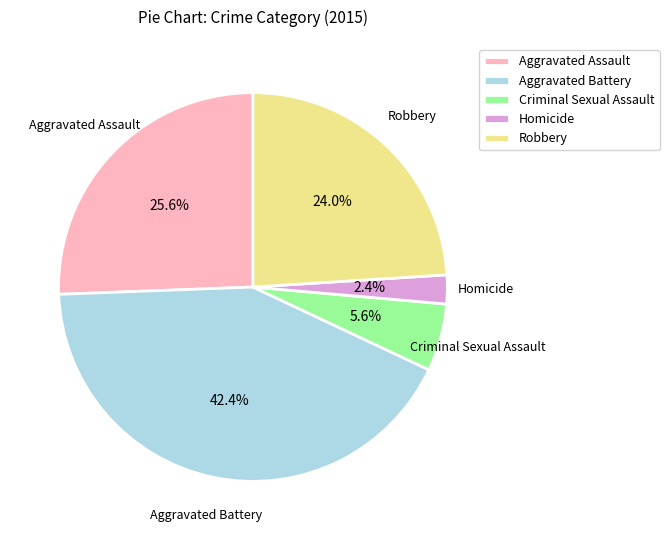

The Aggravated Battery slice represents 32% of the pie. True or false?

False